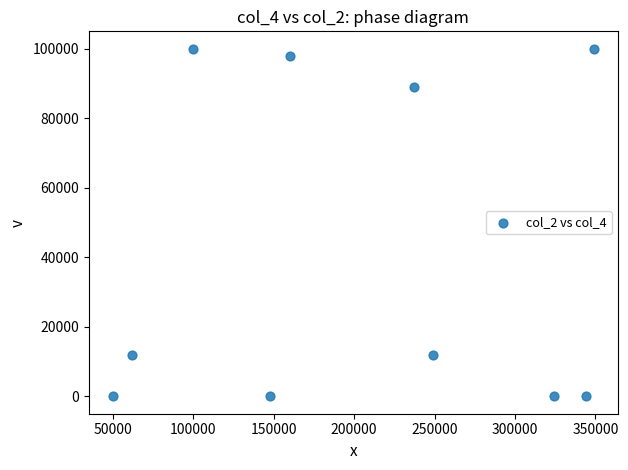

What is the range of X values (max minus min)?

299000